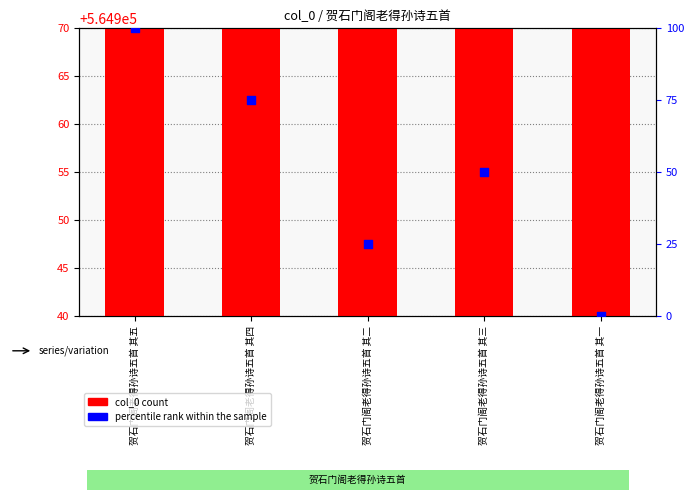

What is the total value across all series at 贺石门阁老得孙诗五首 其三?

565005